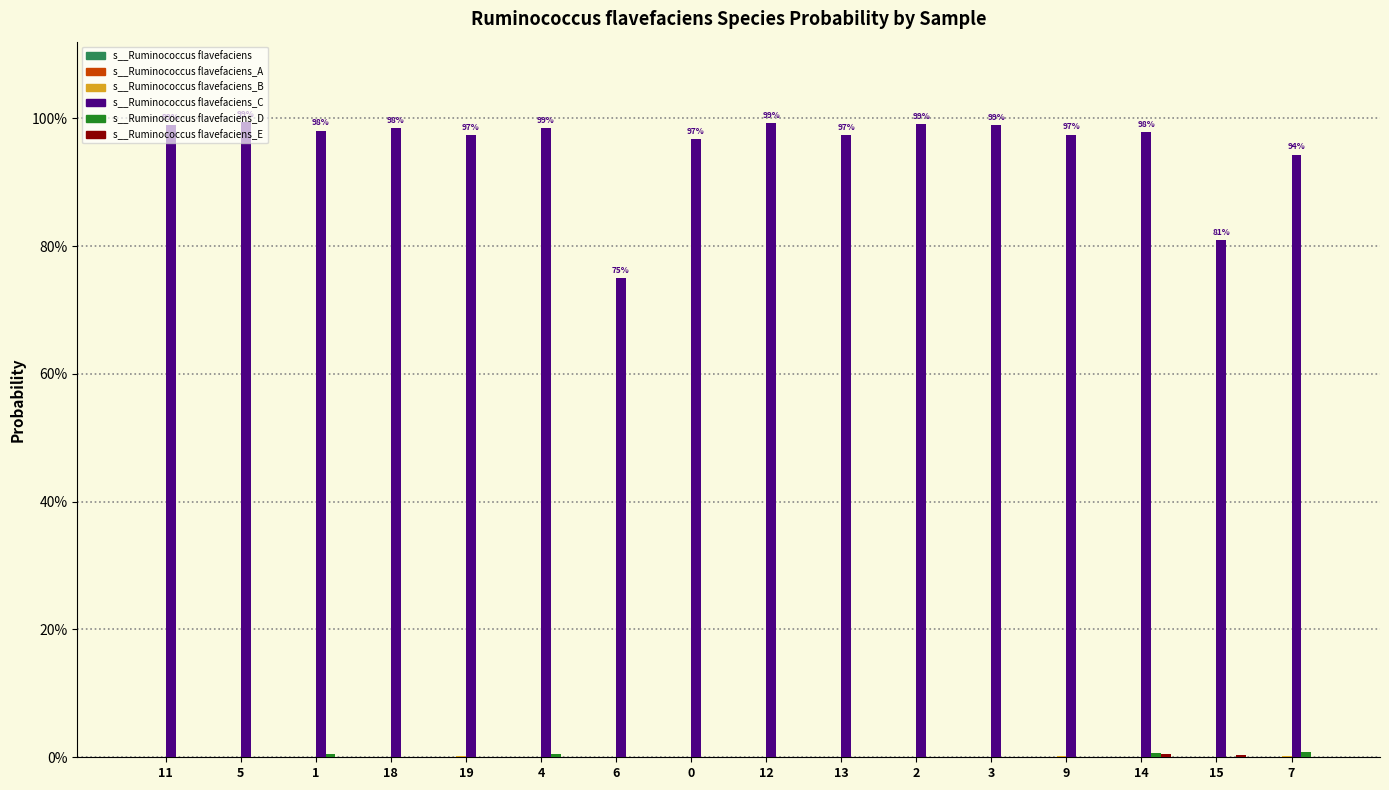

Does the chart contain stacked bars?

No